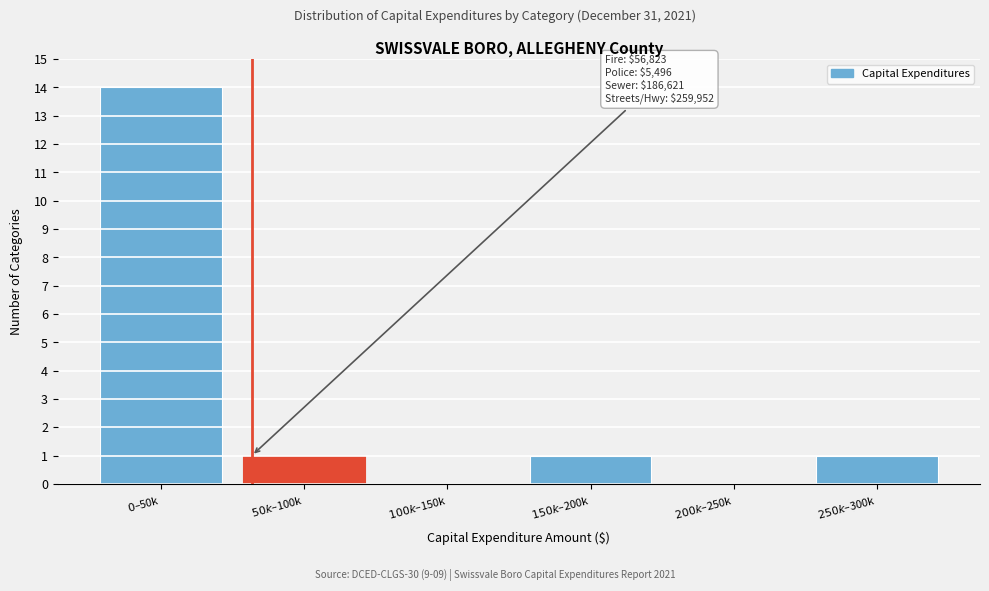

What is the sum of all values?

17